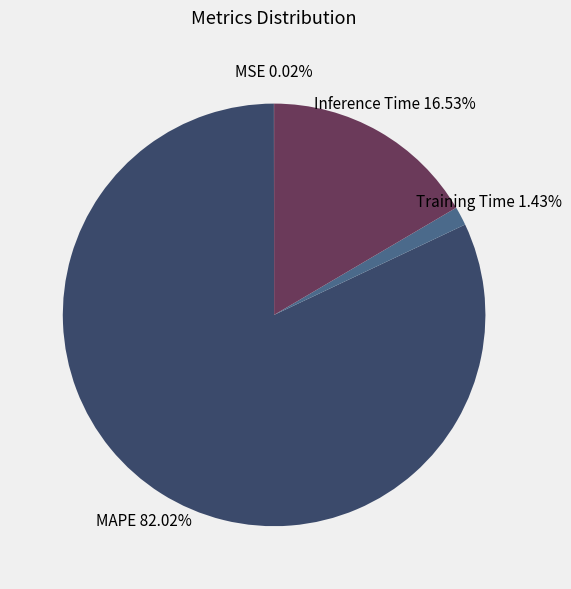

Is there a majority slice in this chart?

Yes